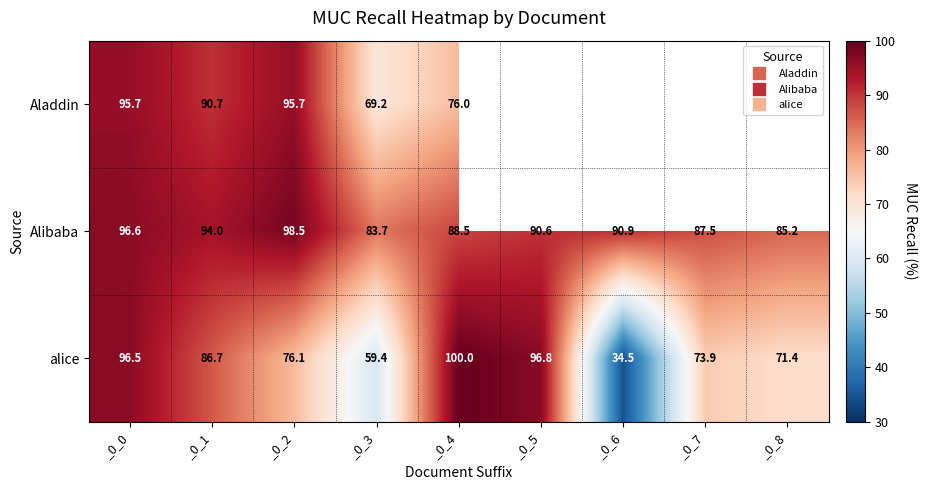

Rank the series by their maximum value, from lowest to highest.

Aladdin, Alibaba, alice